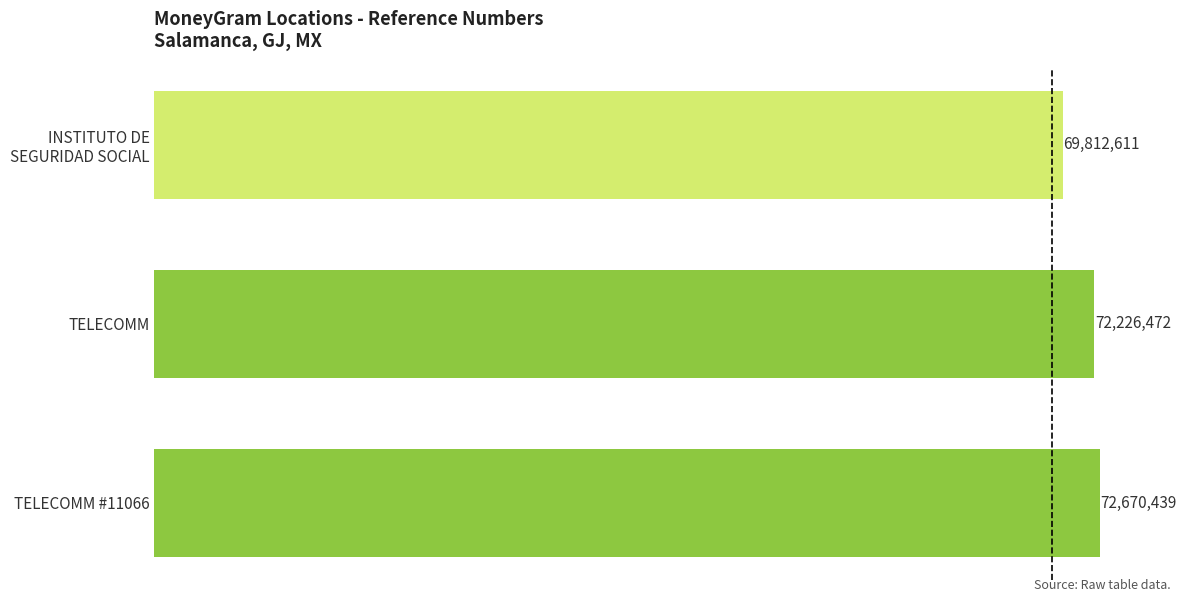

Are the bars horizontal?

Yes